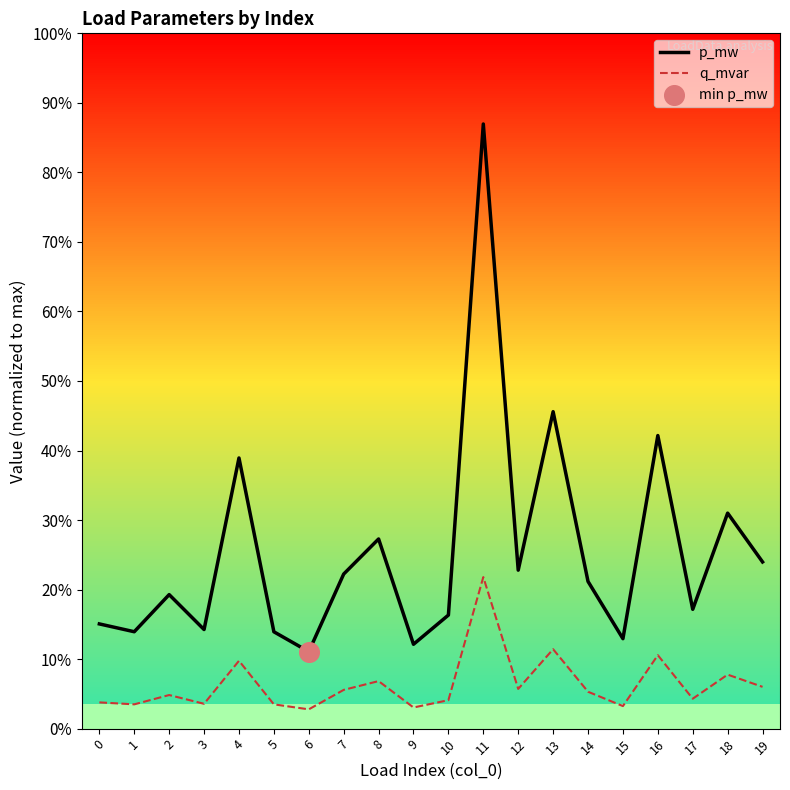

At which category is the sum across all series the highest?

11